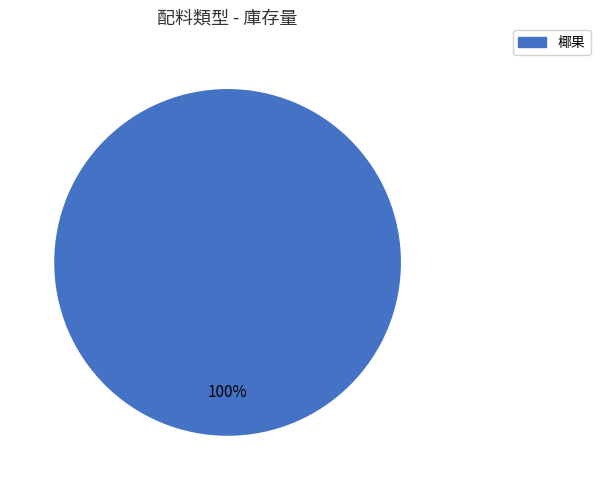

Is there any slice that represents more than half of the pie?

Yes